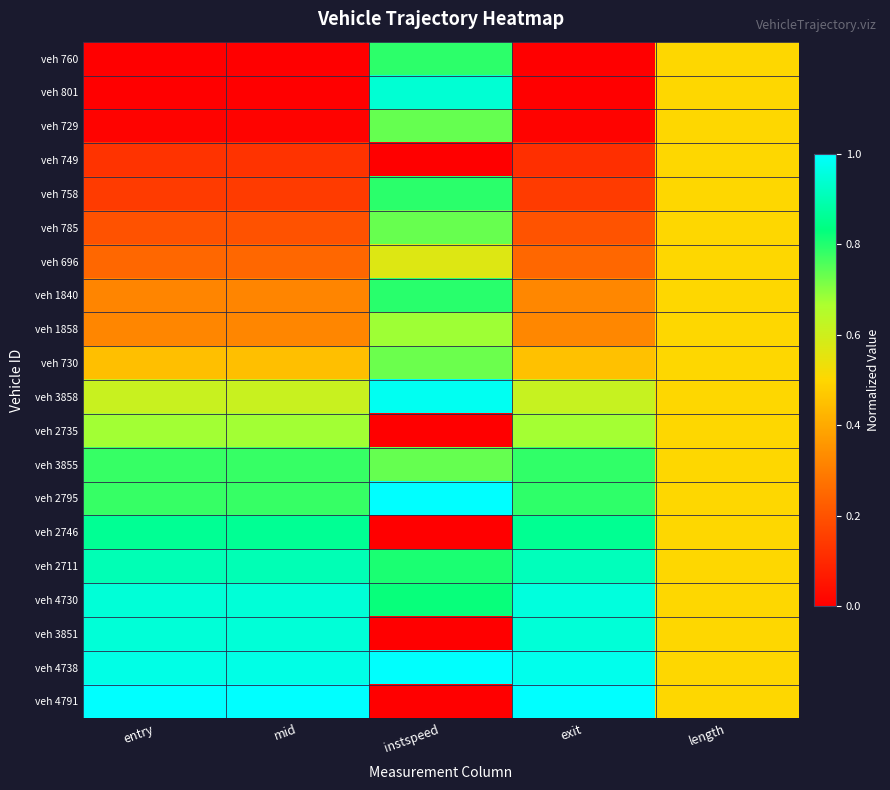

How many data points does each series have?

5